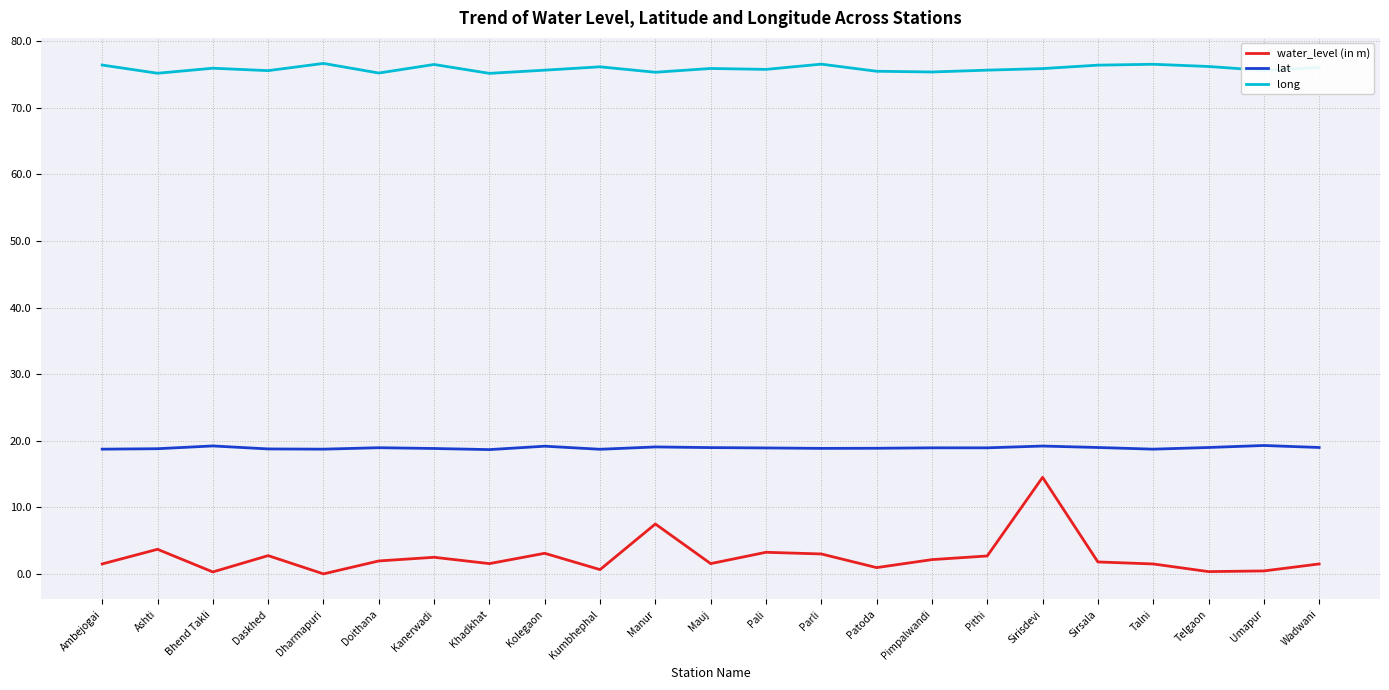

What position from the right is Ambejogai?

23